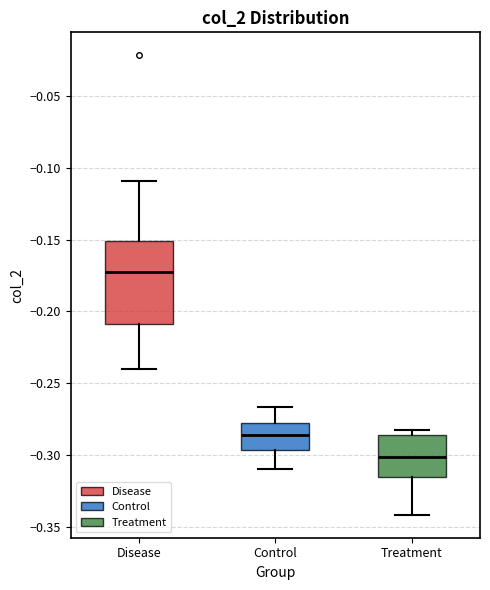

Which box has the lowest median line?

Treatment